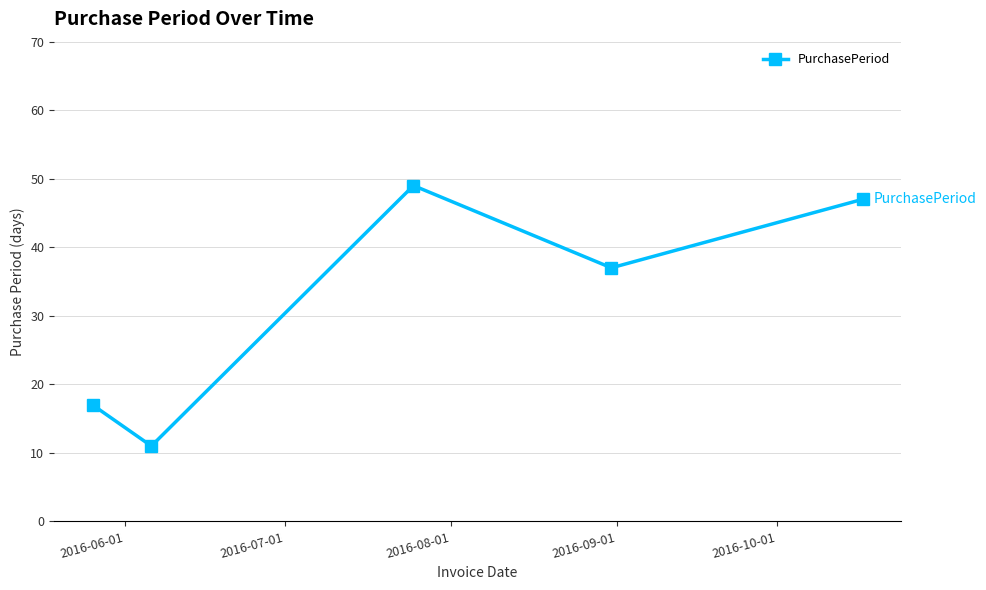

What is the value of the 4th point from the left?

37